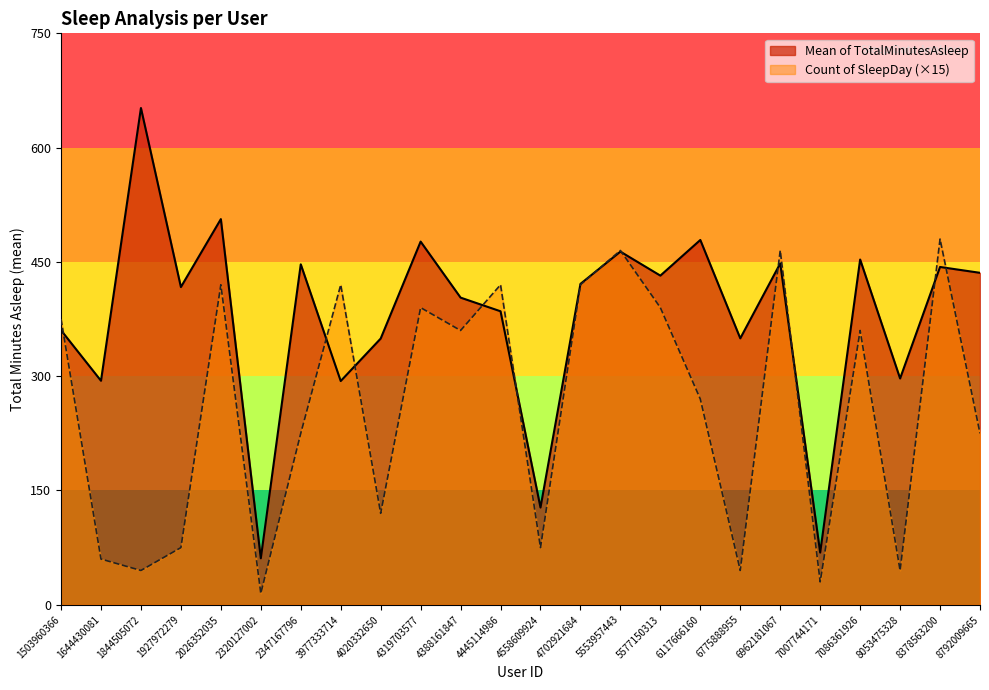

What is the value of the Mean of TotalMinutesAsleep point at the 10th from the left?

476.6